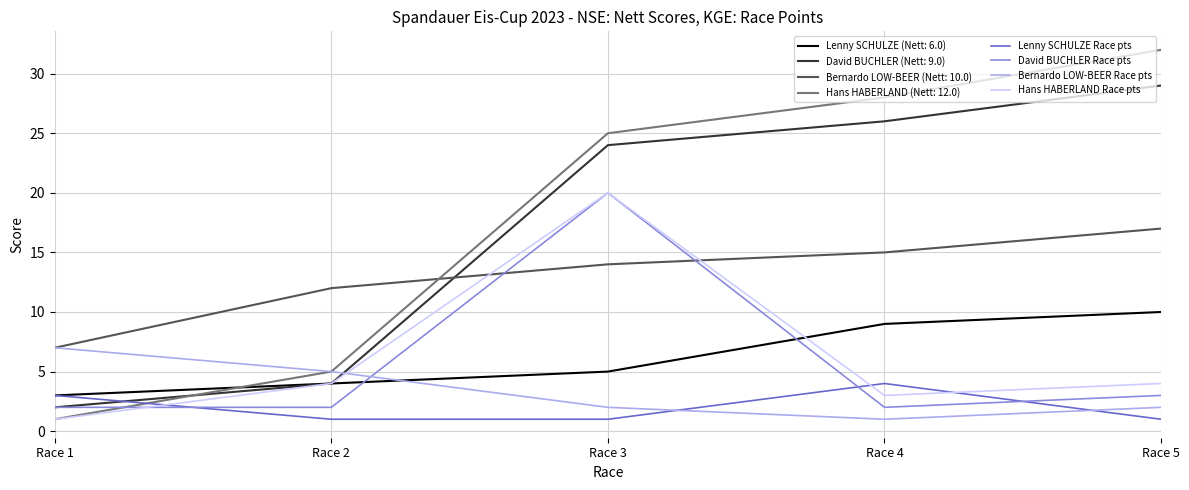

What is the maximum value shown in the chart?

32